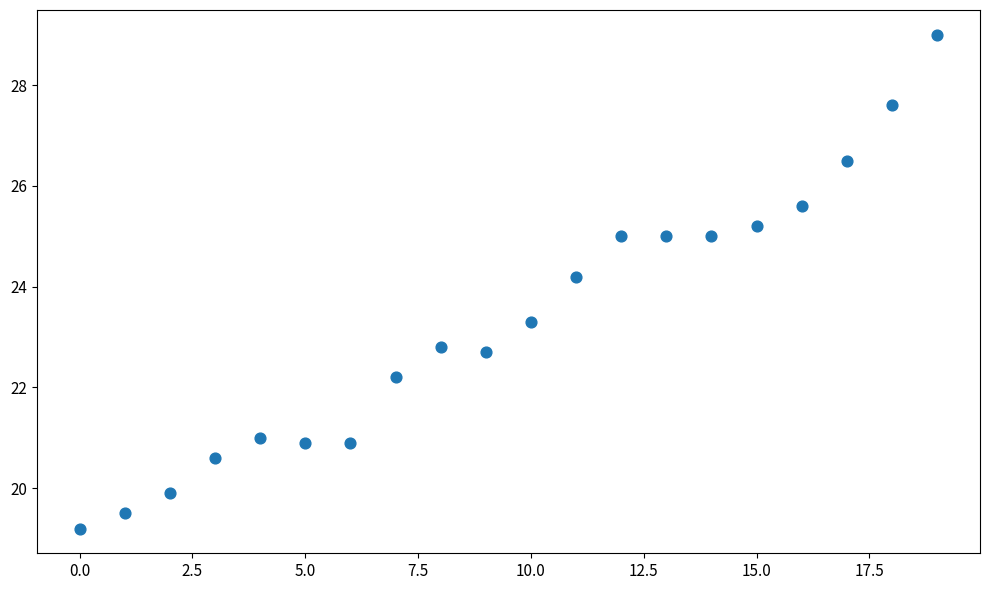

What Y value in the scatter plot is closest to 24?

24.2